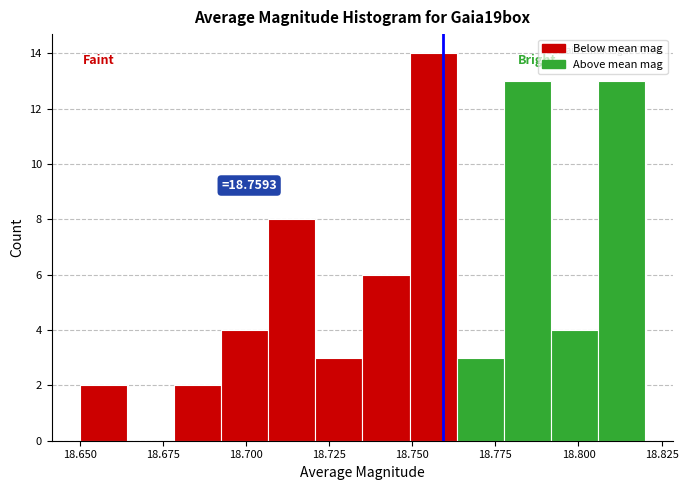

Read against the x-axis, roughly where is the centre of the tallest bar?

18.755